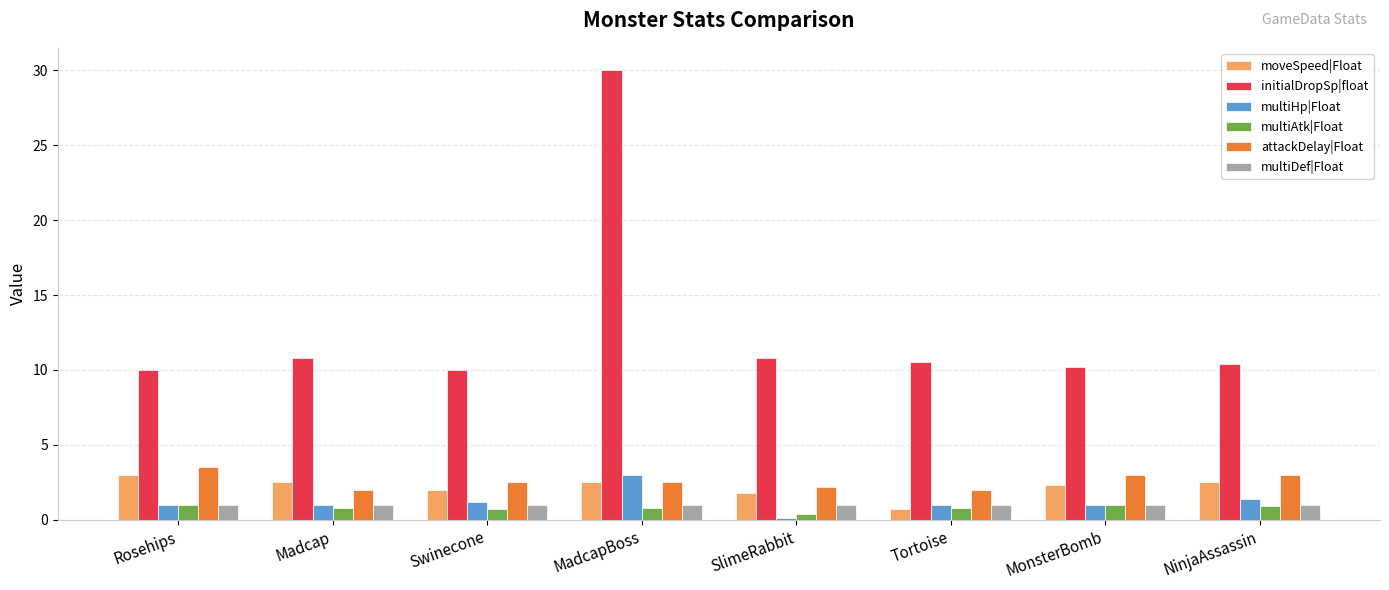

What is the greatest value displayed?

30.0